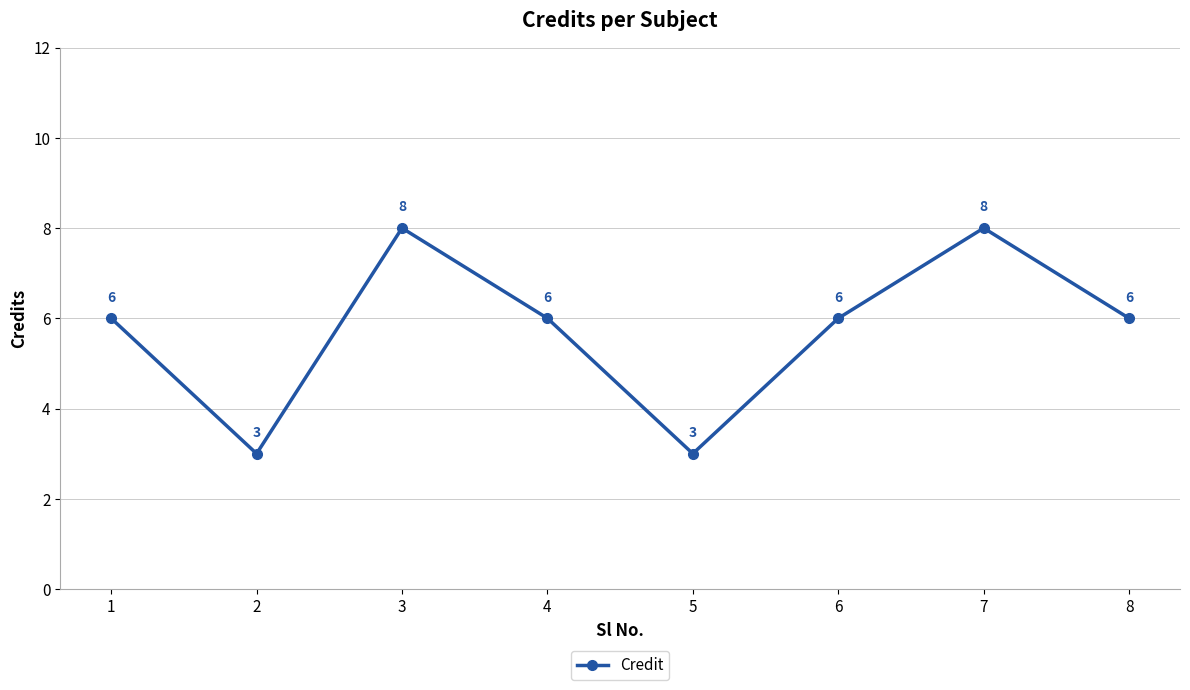

Read the value at 4.

6